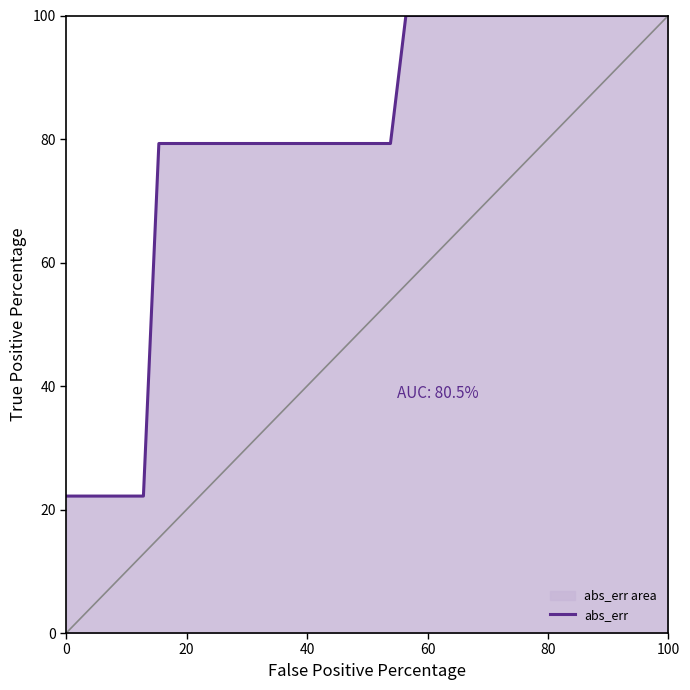

How many values are below 79?

6